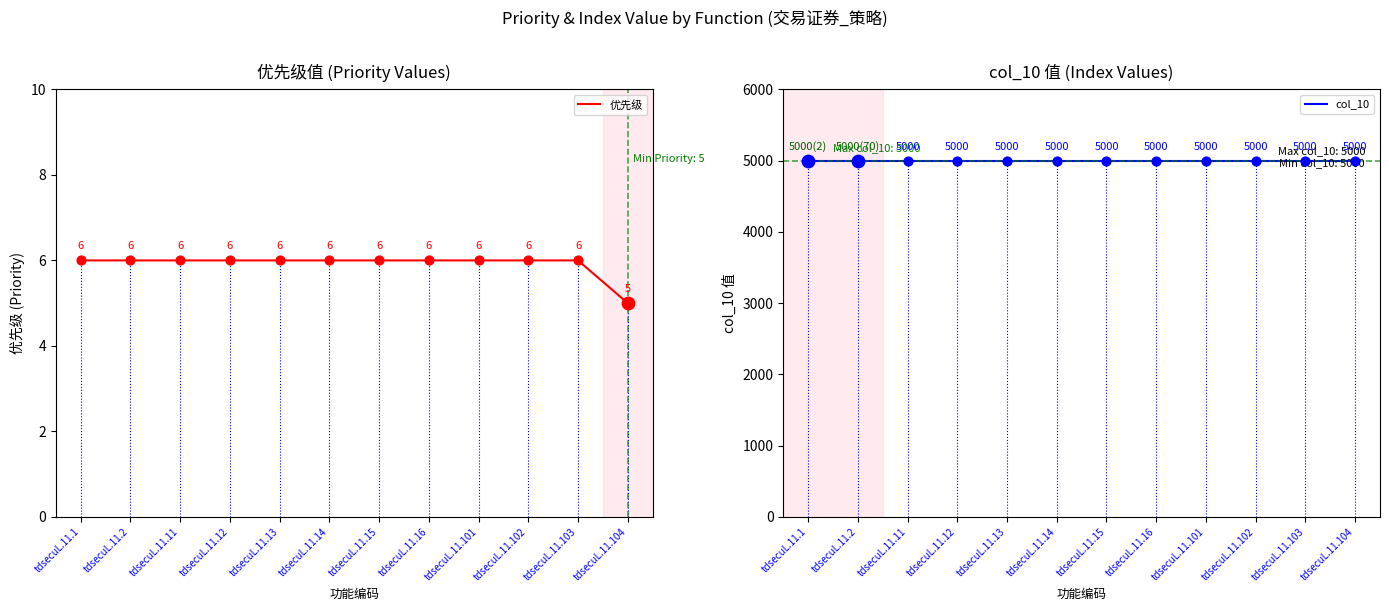

Which series has the largest total across all categories?

col_10